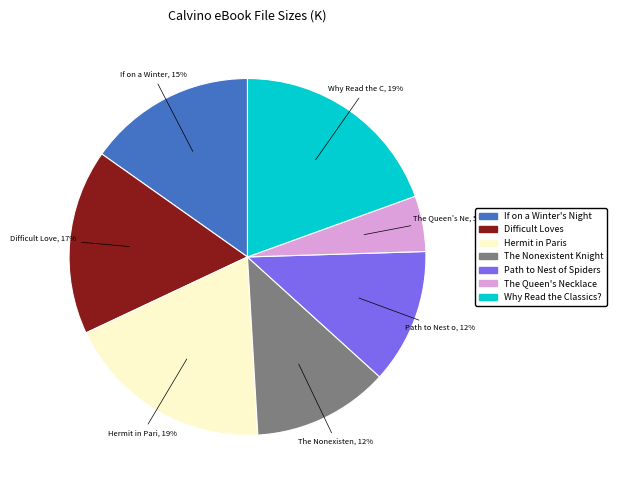

Is there a majority slice in this chart?

No